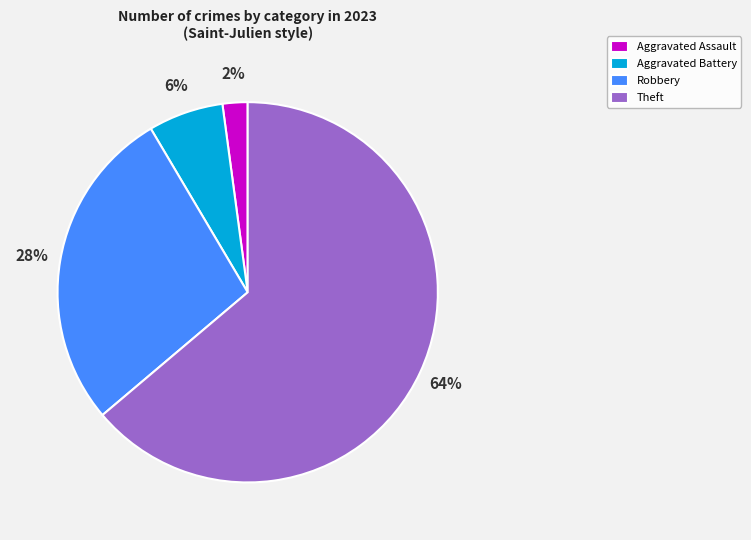

What is the largest slice in the pie chart?

Theft